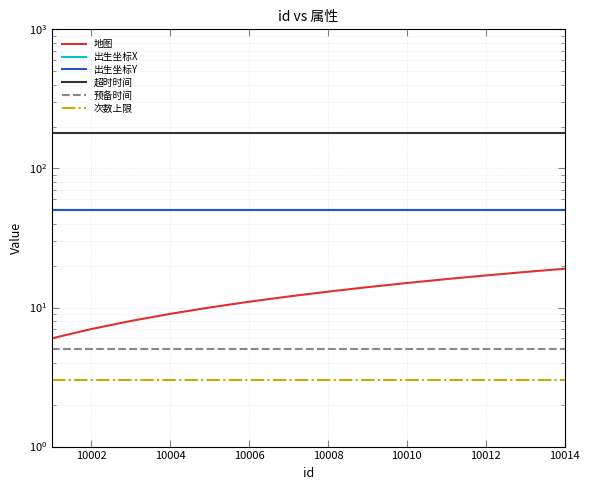

What are all the series names shown in the legend?

地图, 出生坐标X, 出生坐标Y, 超时时间, 预备时间, 次数上限